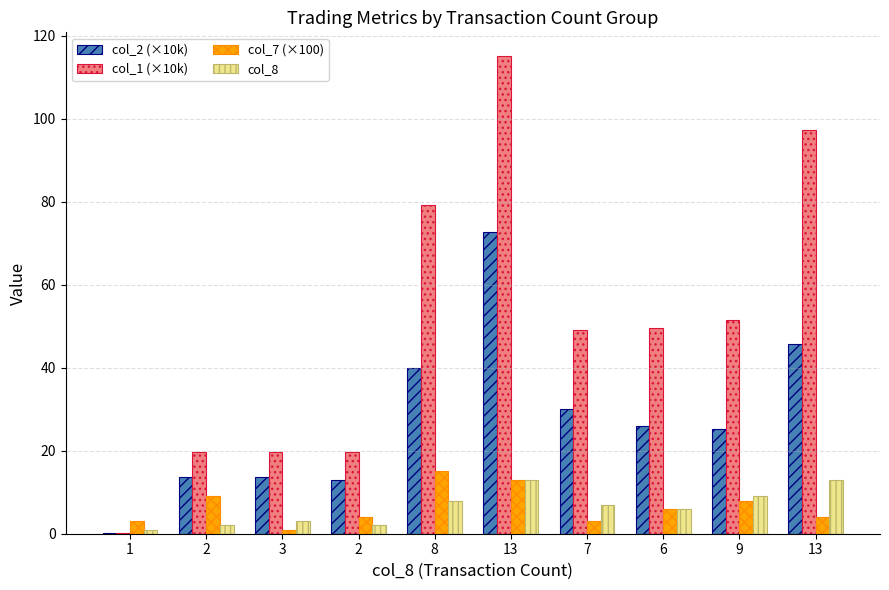

What are all the series names shown in the legend?

col_2 (×10k), col_1 (×10k), col_7 (×100), col_8